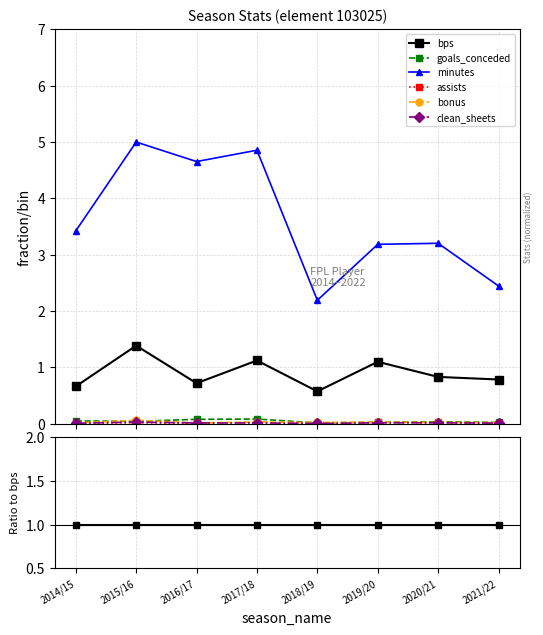

In minutes, how many points are higher than both neighbors (excluding endpoints)?

2